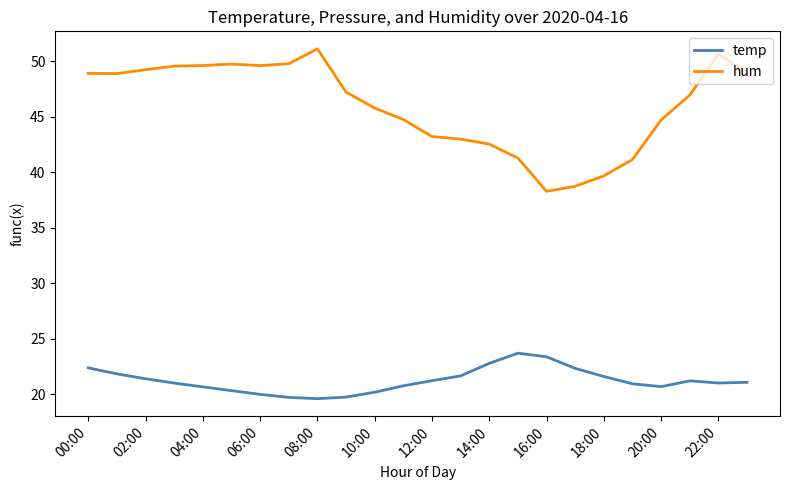

What is the minimum value shown in the chart?

19.6